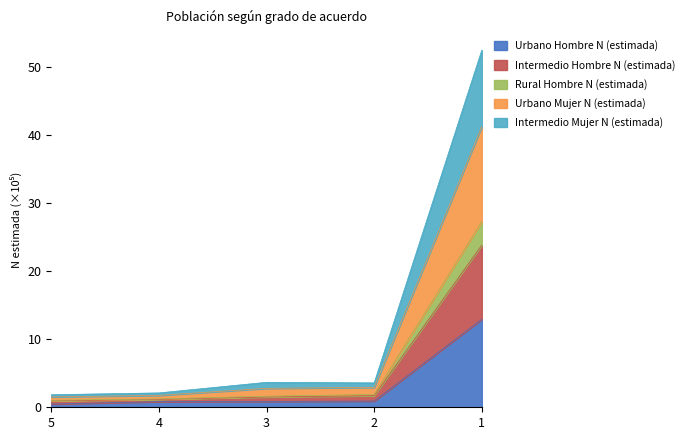

Where is Urbano Hombre N (estimada) nearest to the value 6?

2